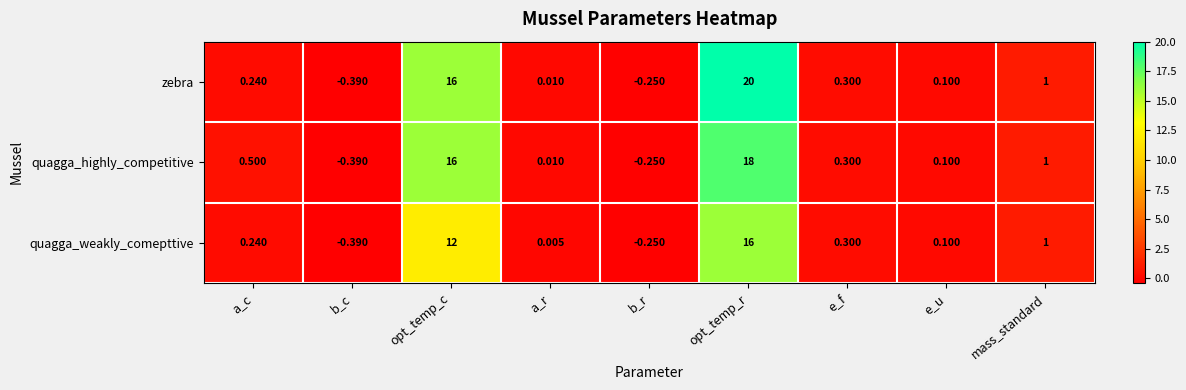

At which category does the chart reach its peak across all series?

opt_temp_r